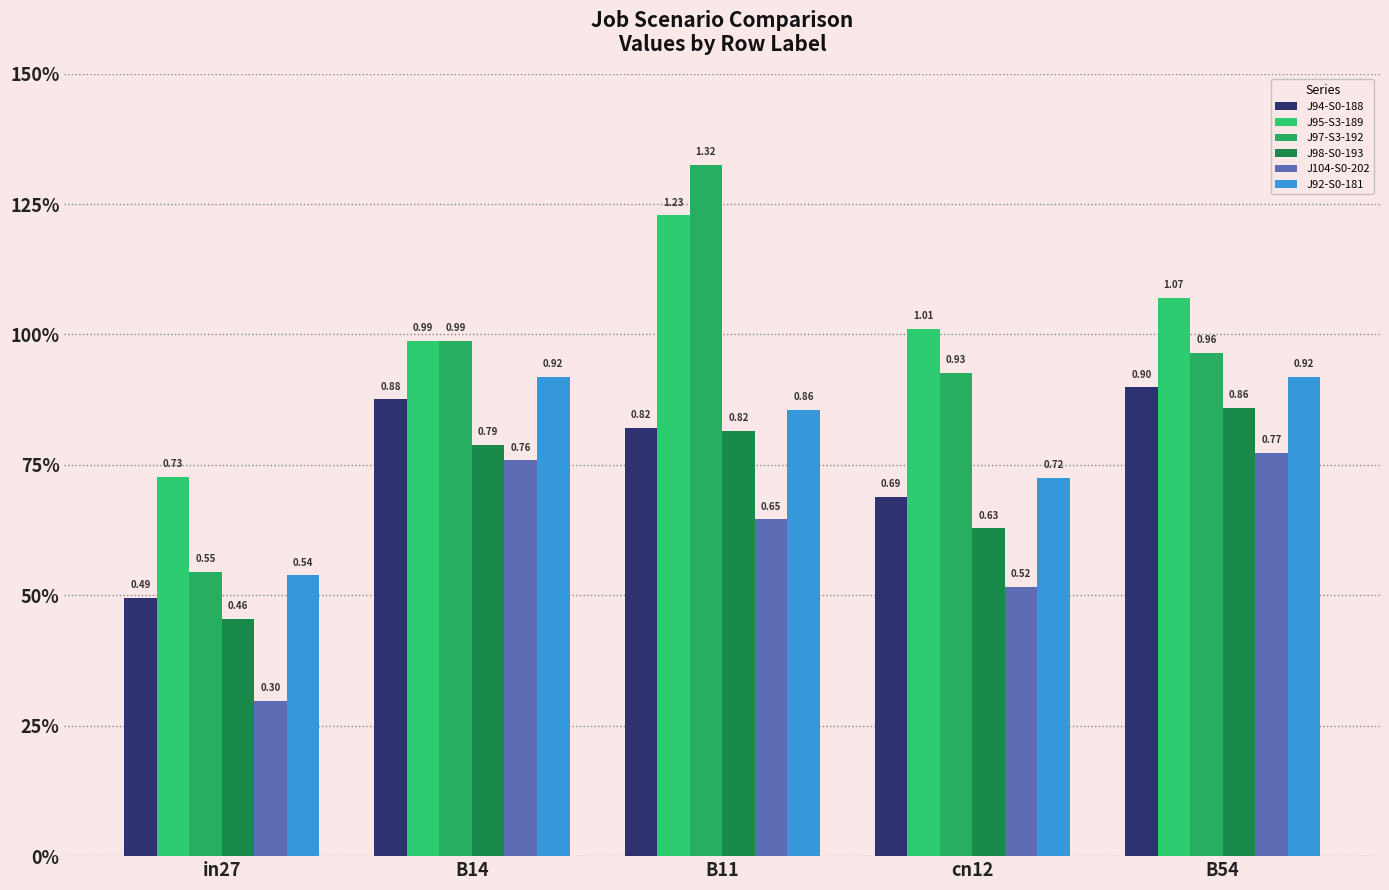

Are the bars horizontal?

No